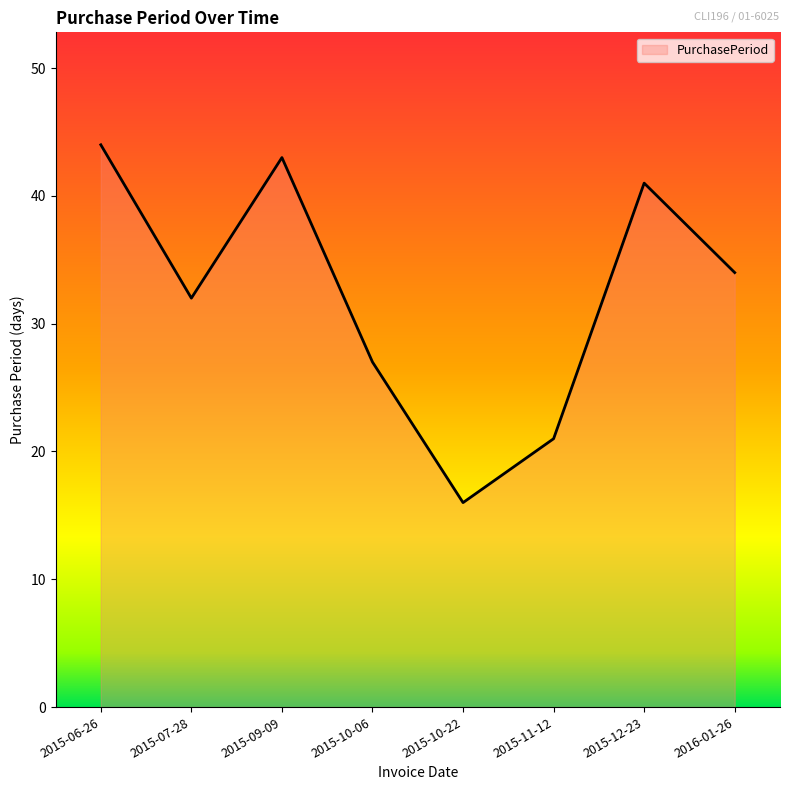

How many distinct data groups are displayed?

1